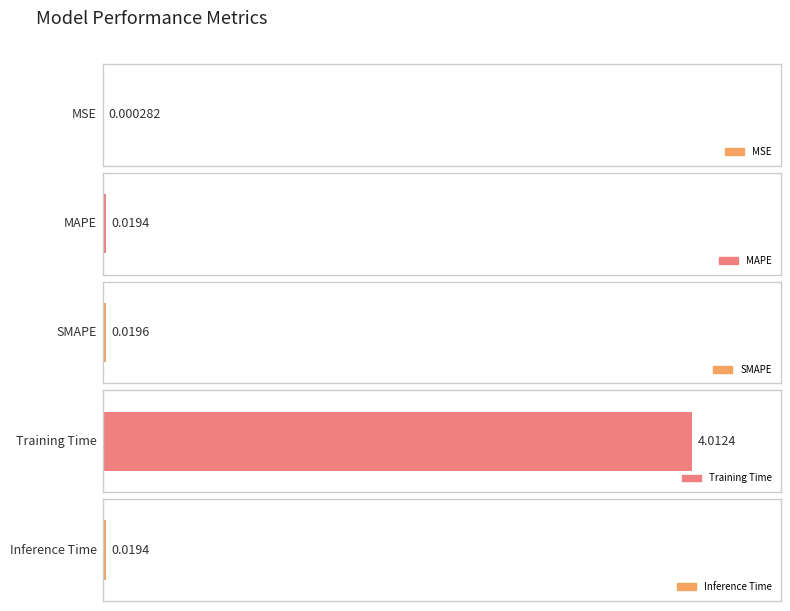

The chart shows a value of 0.0 at SMAPE. True or false?

False